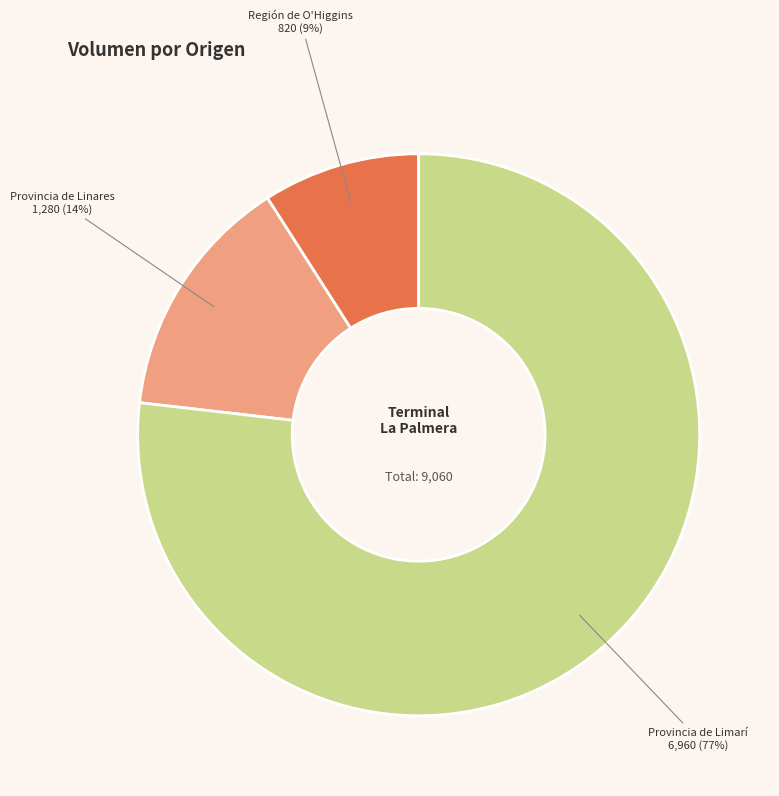

Which slice is the smallest?

Región de O'Higgins